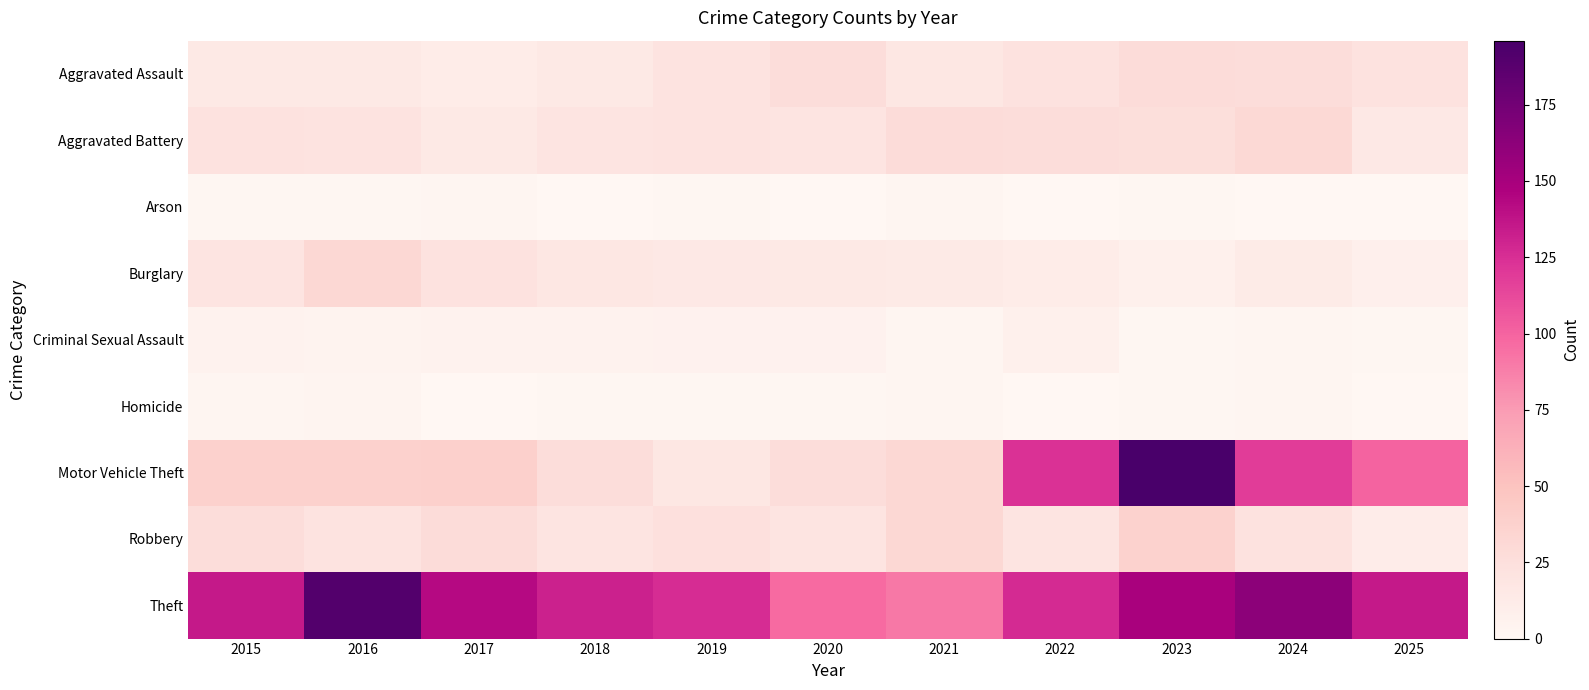

At how many categories does at least one series exceed 68?

11